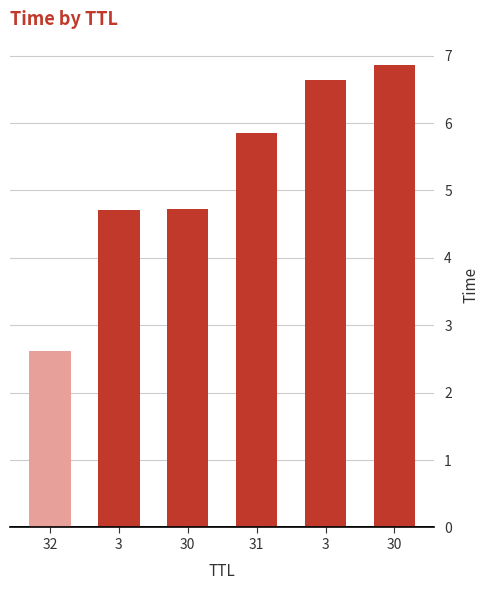

What is the sum of the values at 30 and 30?

11.6